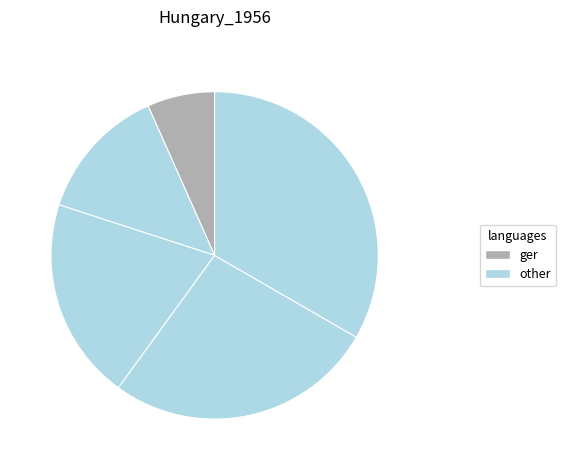

Does any single category account for the majority?

No